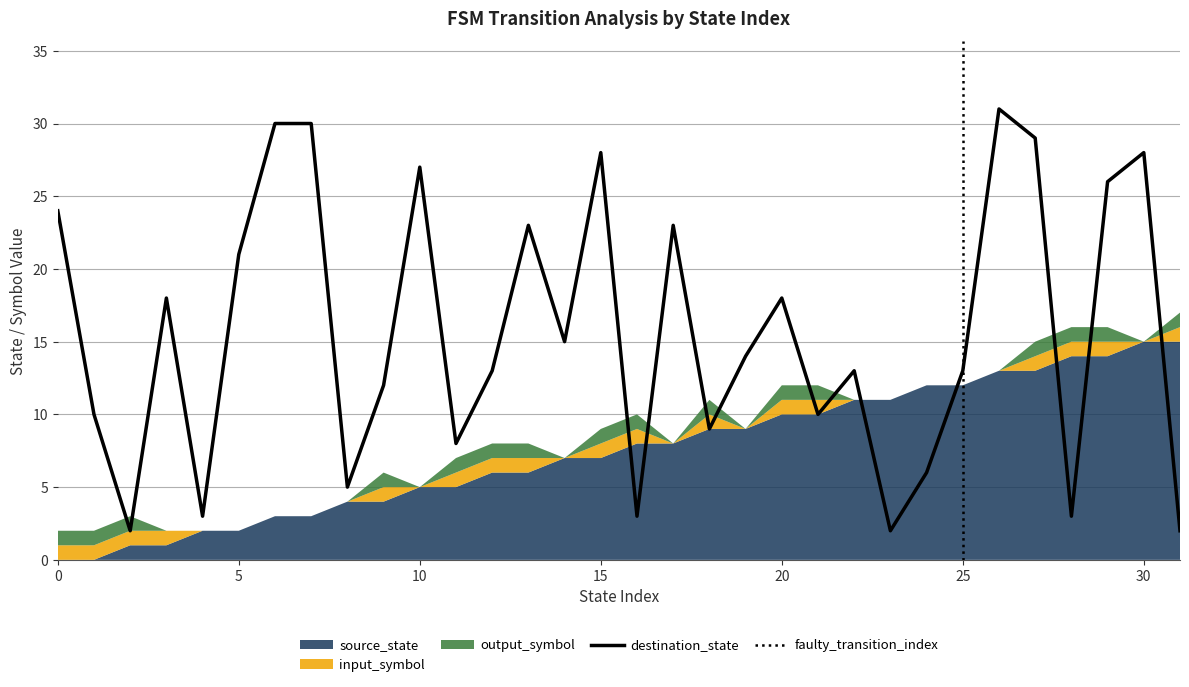

The source_state series shows 6 at 13. True or false?

True